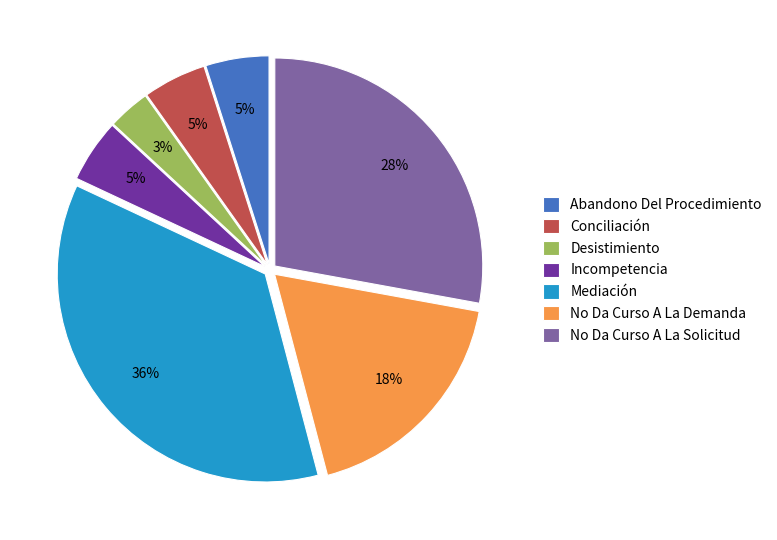

Which category has the smallest portion of the pie?

Desistimiento